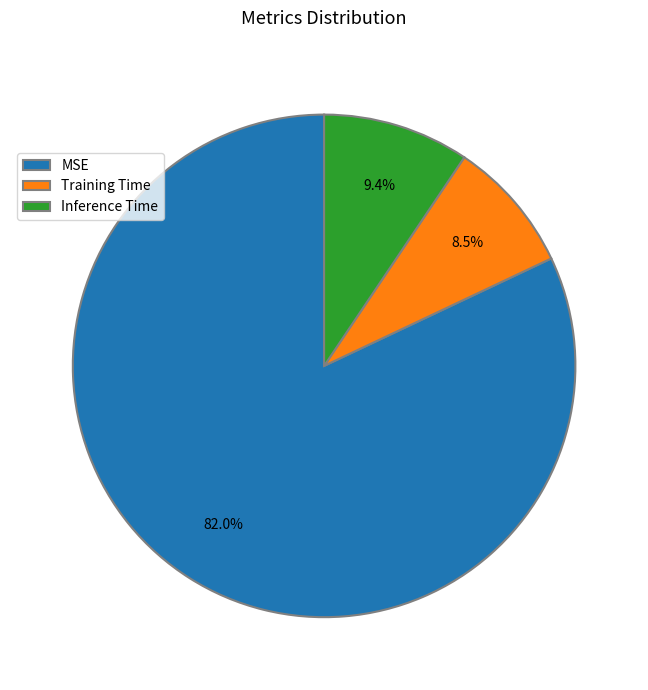

How many slices are in this pie chart?

3